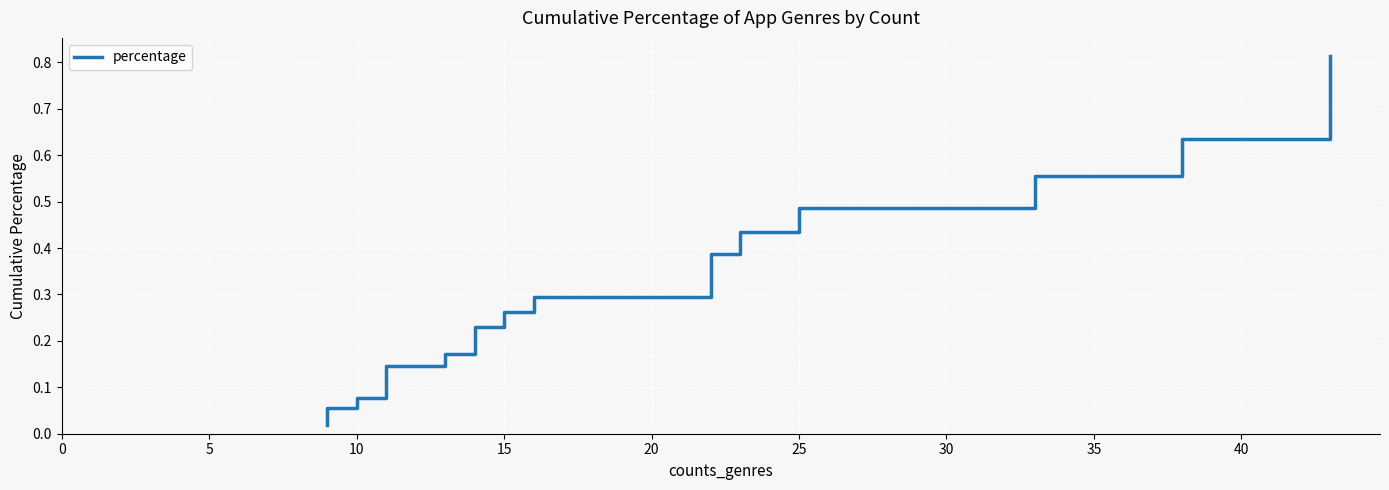

What is the average value?

0.3